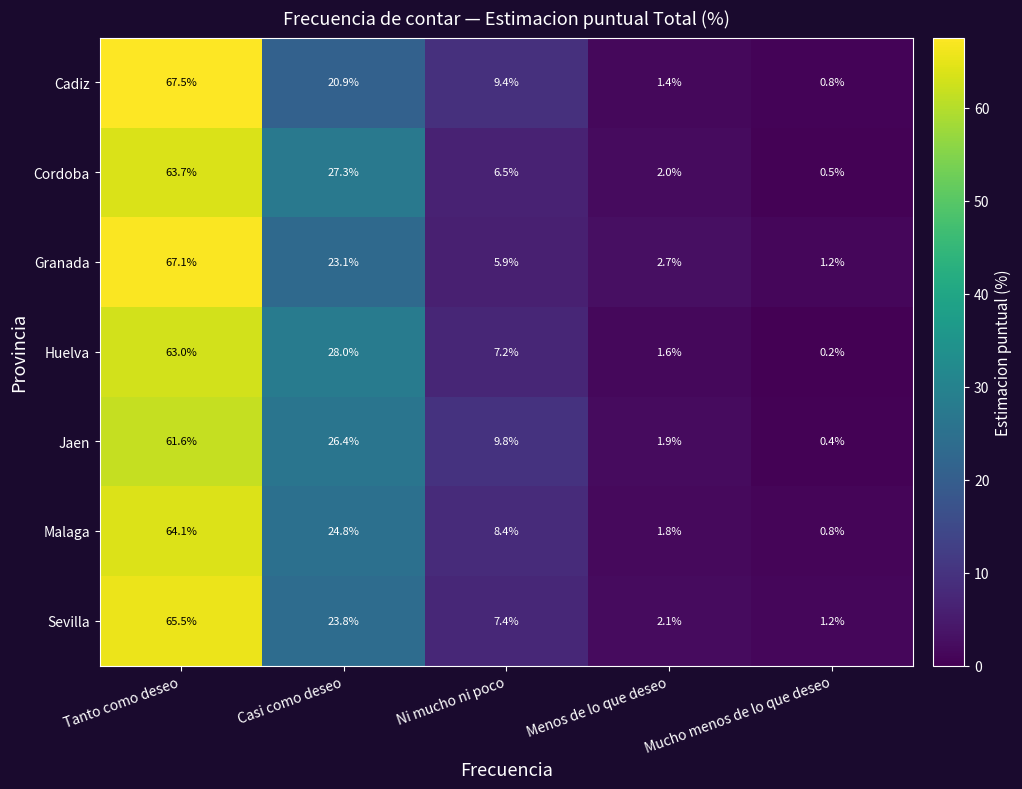

What is the difference between the Huelva values at Tanto como deseo and Menos de lo que deseo?

61.4